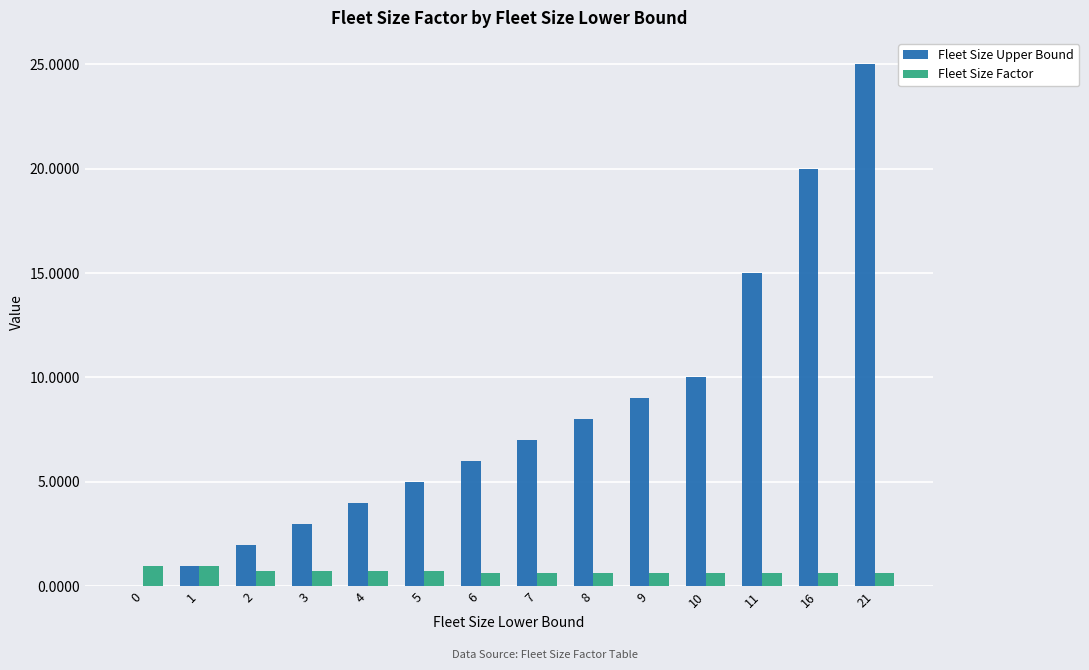

Read the Fleet Size Factor value at 6.

0.6